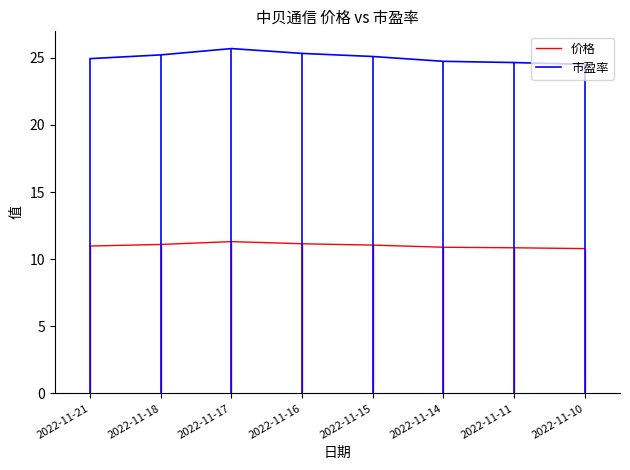

What is the difference between the highest and lowest values at 2022-11-17?

14.4